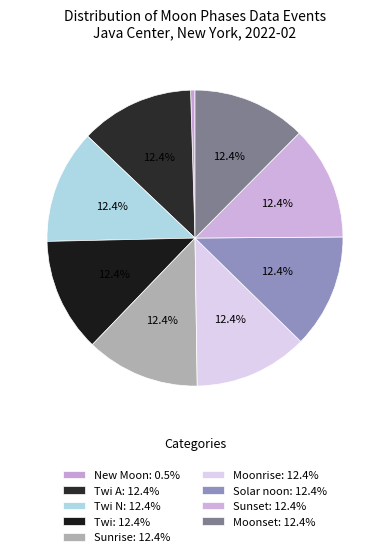

How many slices are in this pie chart?

9